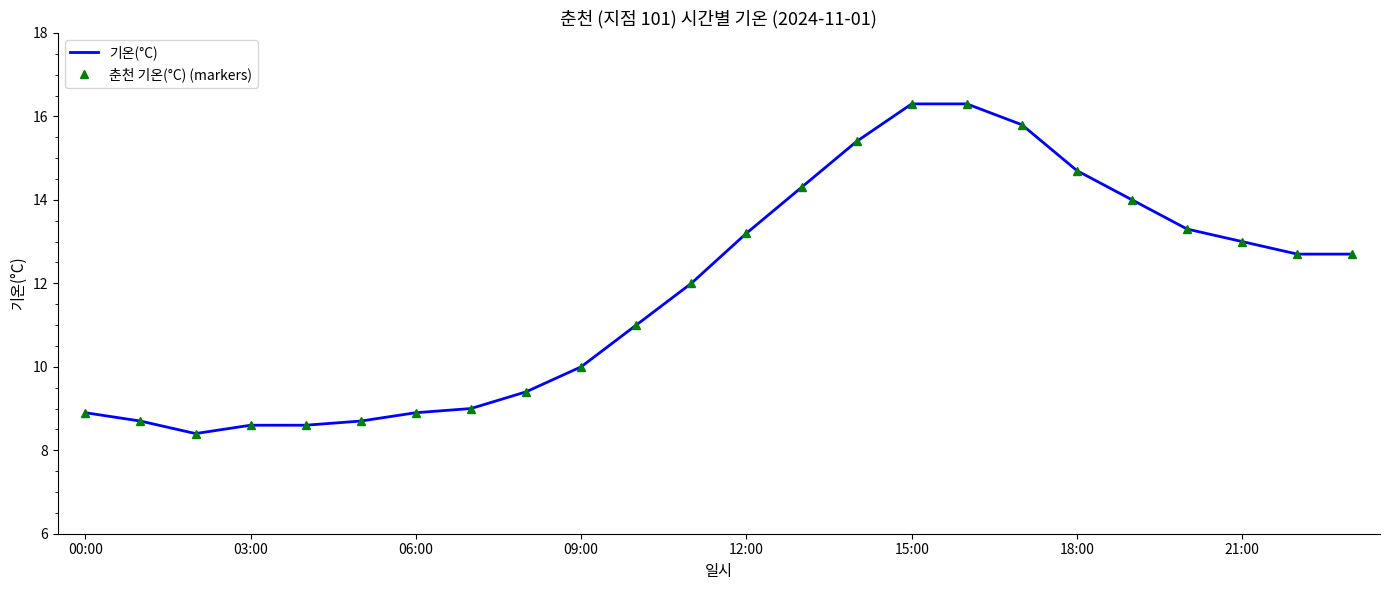

What is the average value of the 기온(°C) series?

11.8